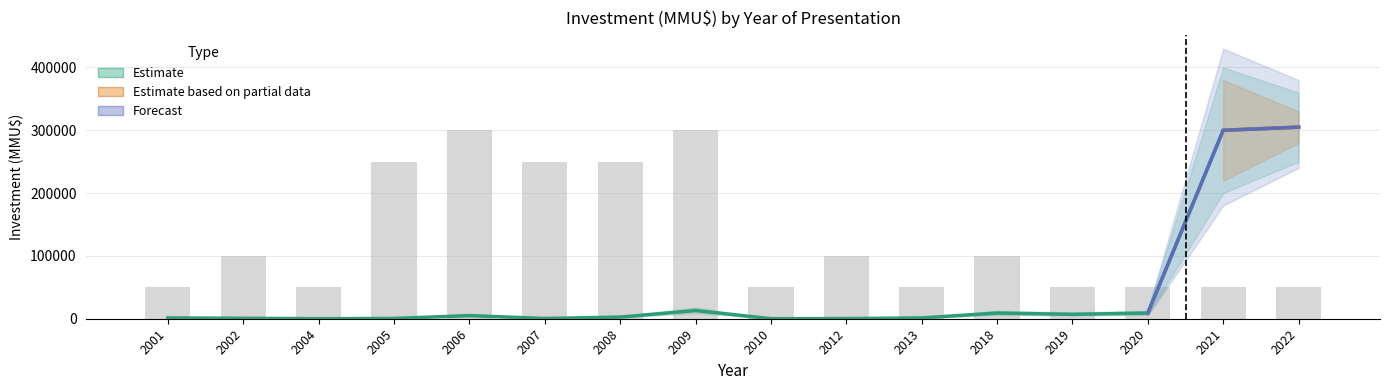

Reading left to right, extract all data points from this chart.

Estimate: 2001=1250	2002=712	2004=41	2005=422	2006=5002	2007=412	2008=2595	2009=13010	2010=100	2012=200	2013=1300	2018=9003	2019=7000	2020=9000	2021=300000	2022=305000
Estimate based on partial data: 2001=0	2002=0	2004=0	2005=0	2006=0	2007=0	2008=0	2009=0	2010=0	2012=0	2013=0	2018=0	2019=0	2020=0	2021=300000	2022=305000
Forecast: 2001=0	2002=0	2004=0	2005=0	2006=0	2007=0	2008=0	2009=0	2010=0	2012=0	2013=0	2018=0	2019=0	2020=9000	2021=300000	2022=305000